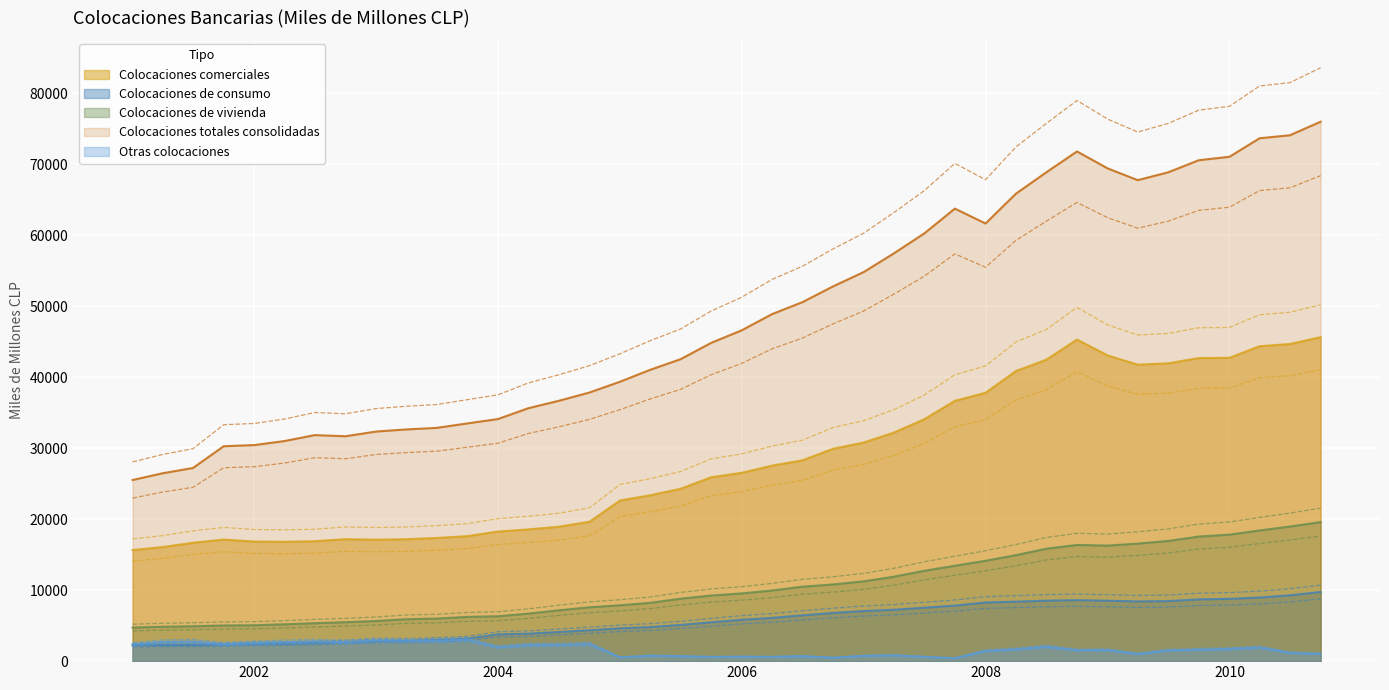

Which has a higher value, 2008-10 or 2001-01?

2008-10